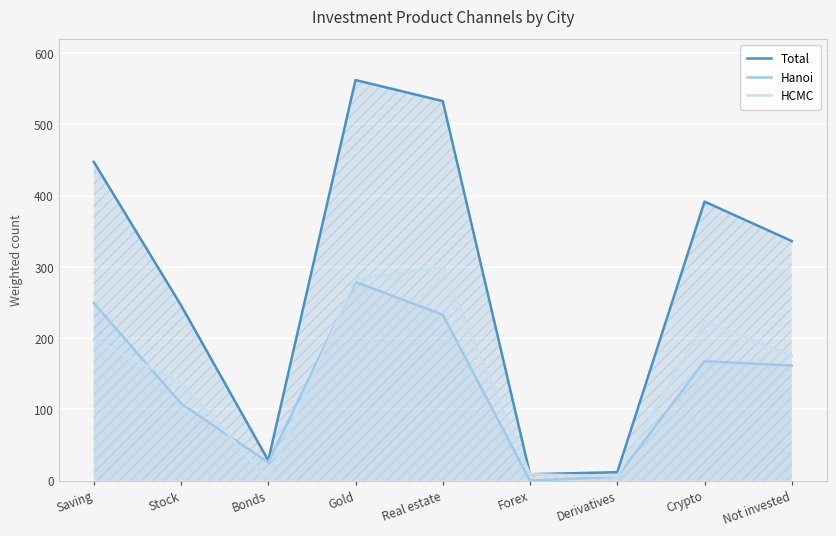

True or false: Total has more than 0 interior local peaks.

True